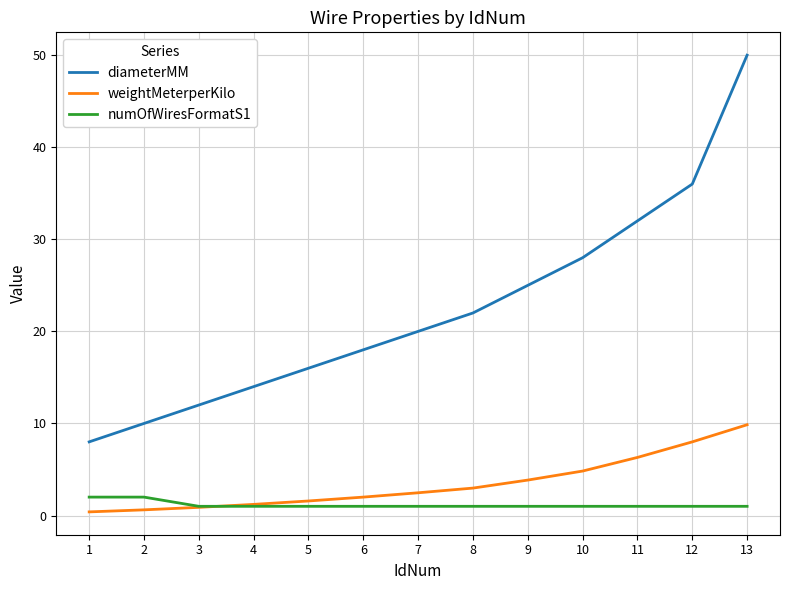

Reading right to left, extract all data points from this chart.

diameterMM: 13=50.0	12=36.0	11=32.0	10=28.0	9=25.0	8=22.0	7=20.0	6=18.0	5=16.0	4=14.0	3=12.0	2=10.0	1=8.0
weightMeterperKilo: 13=9.9	12=8.0	11=6.3	10=4.8	9=3.9	8=3.0	7=2.5	6=2.0	5=1.6	4=1.2	3=0.9	2=0.6	1=0.4
numOfWiresFormatS1: 13=1.0	12=1.0	11=1.0	10=1.0	9=1.0	8=1.0	7=1.0	6=1.0	5=1.0	4=1.0	3=1.0	2=2.0	1=2.0